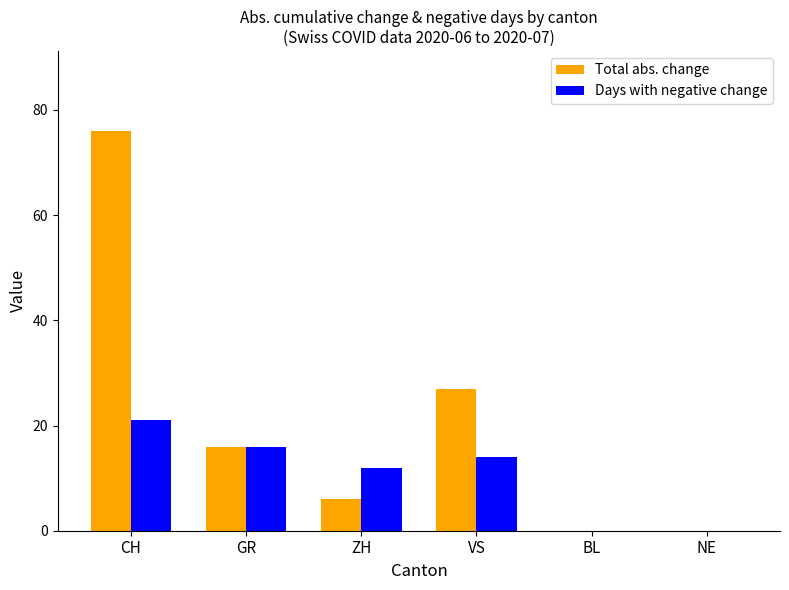

Which category has the highest value in the Total abs. change series?

CH